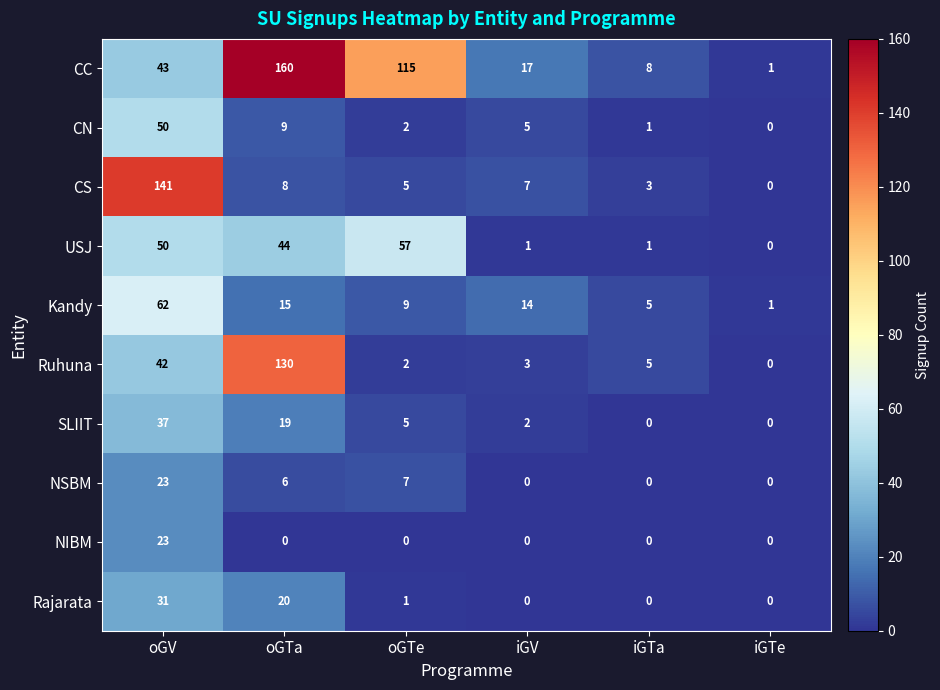

Which series has the largest total across all categories?

CC